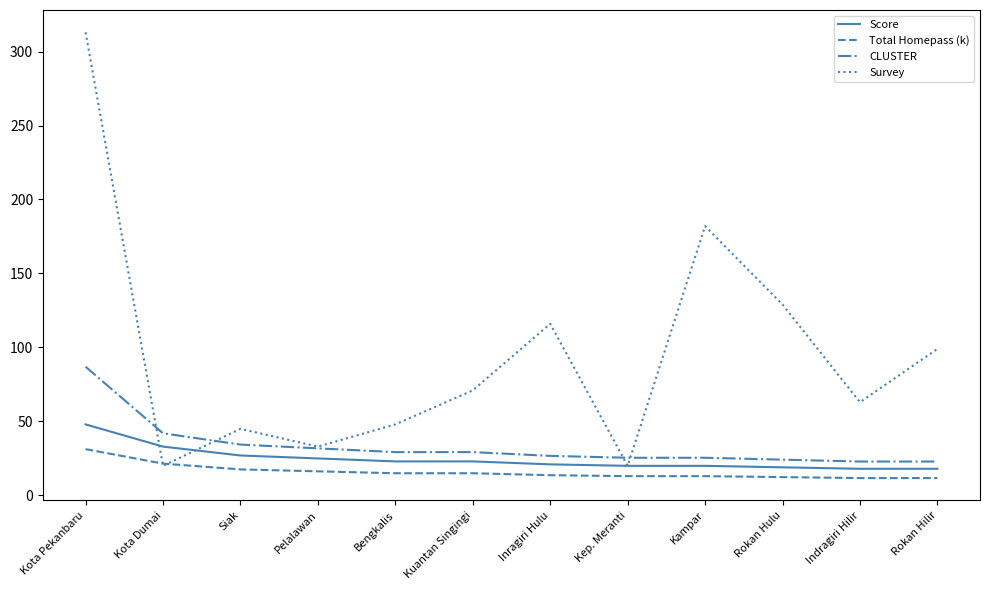

What is the highest value of the Score series?

48.0